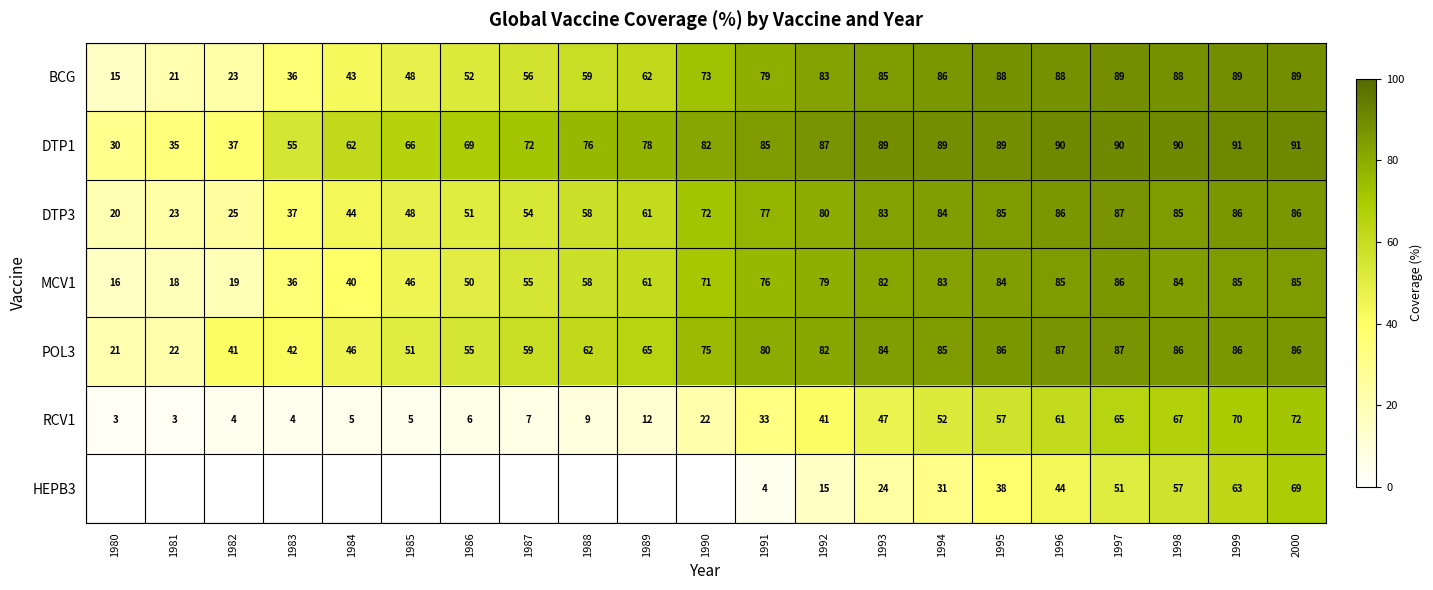

The value of BCG at 1987 is 20. True or false?

False